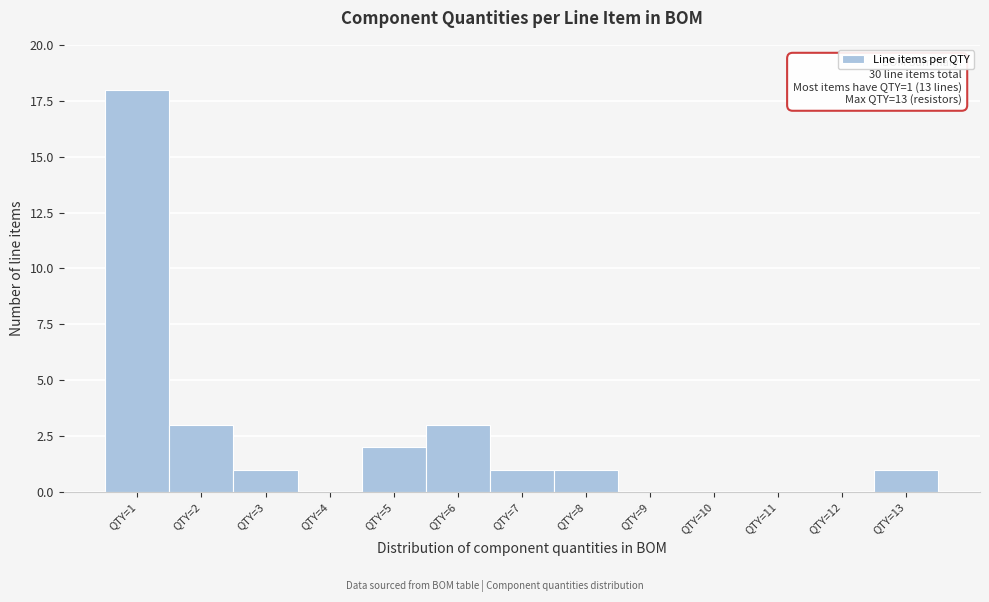

Which range on the x-axis has the tallest bar?

0.5 to 1.5